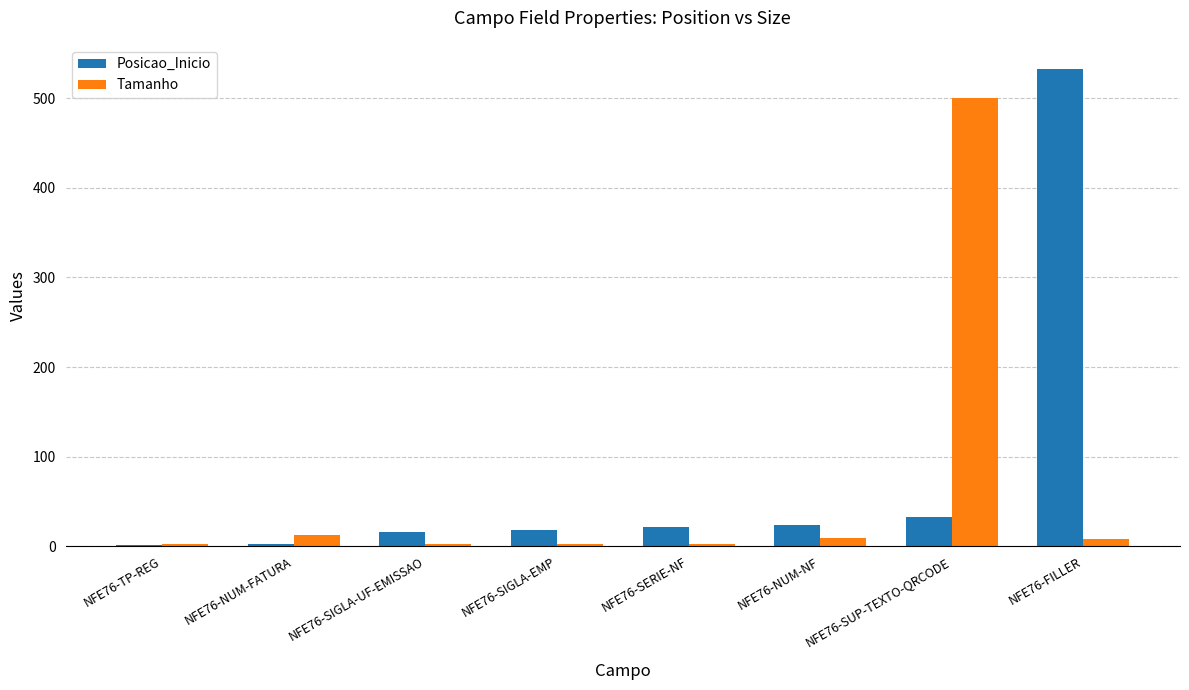

What is the sum of all Tamanho values?

540